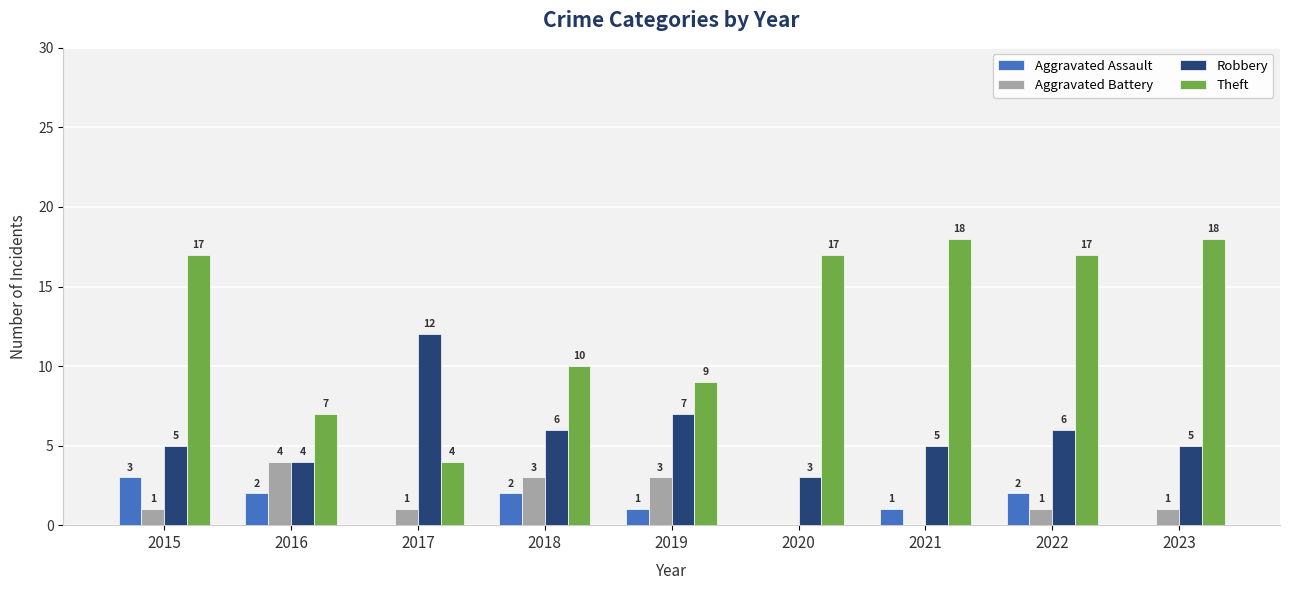

What is the greatest value displayed?

18